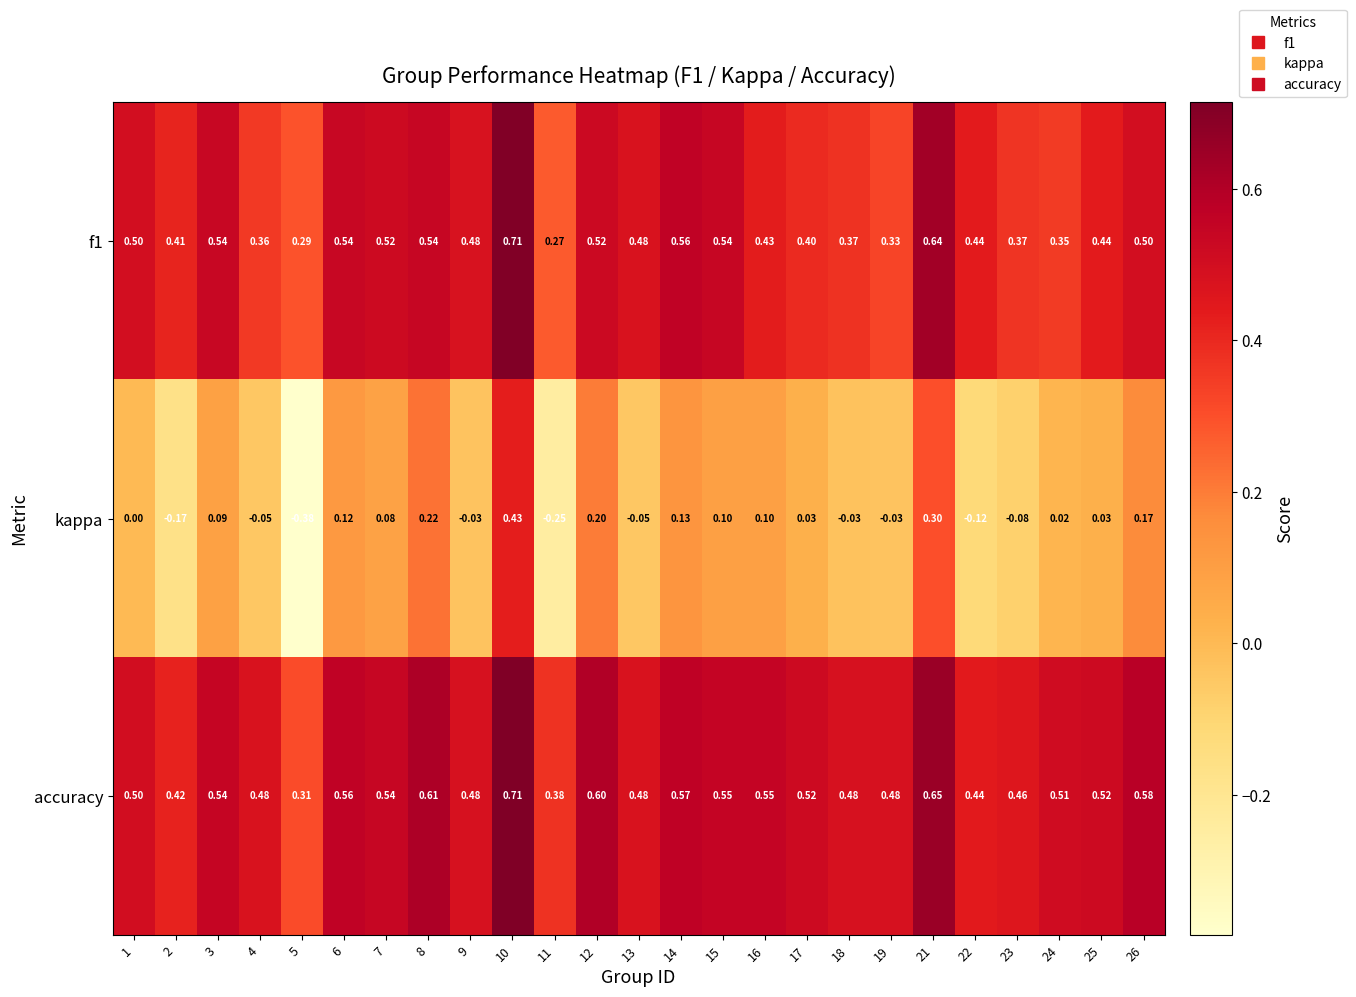

Which series has the largest total across all categories?

accuracy